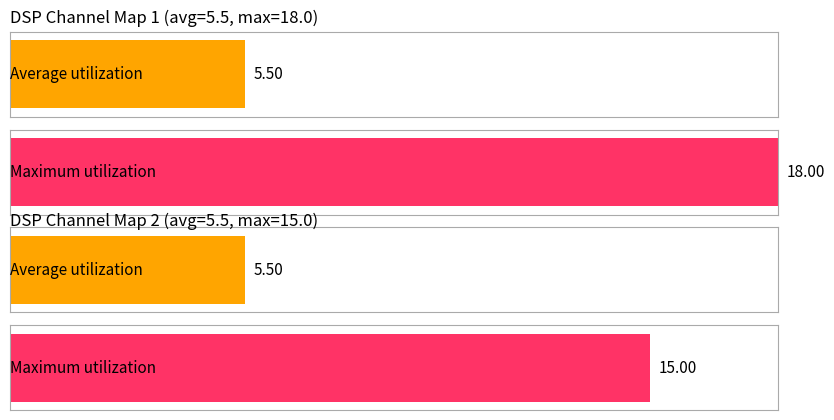

Is it true that DSPChannelMap 1 equals 2 at 12?

True